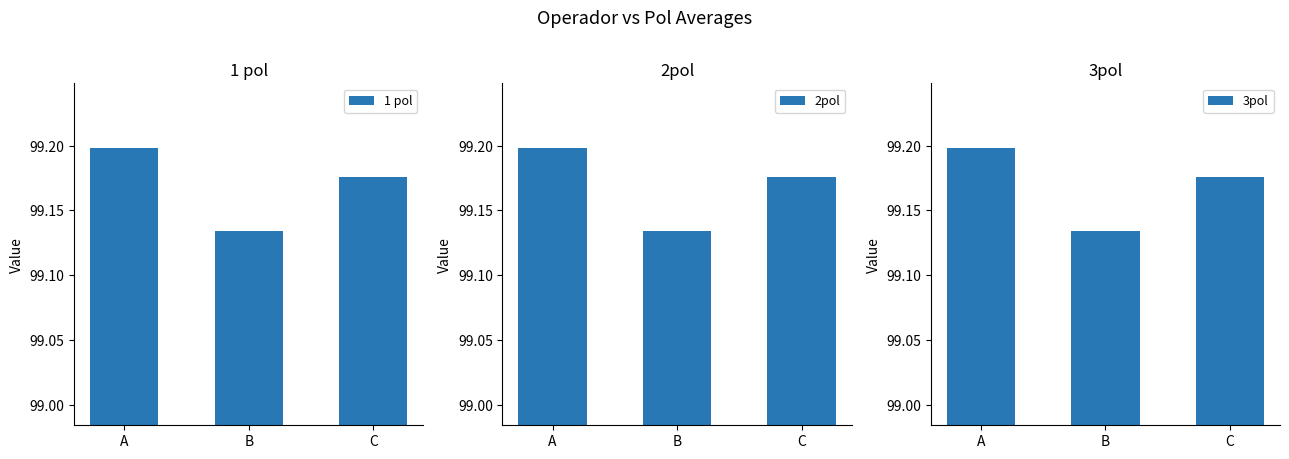

Read the 3pol value at B.

99.1